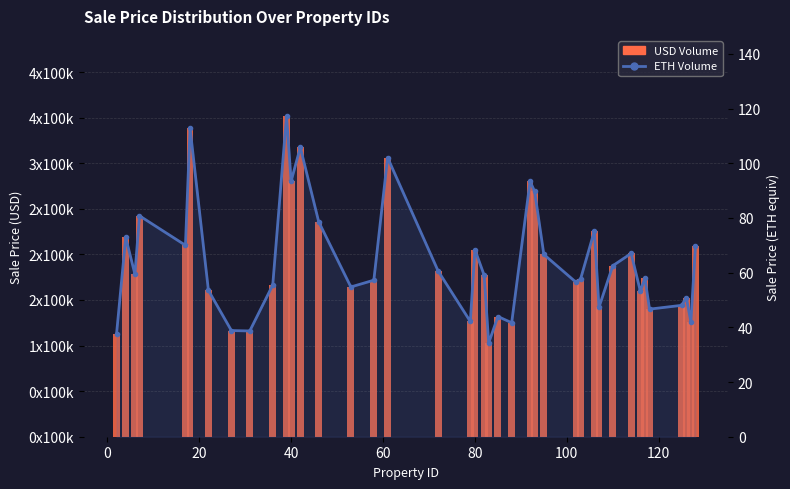

Reading right to left, transcribe all the data shown in this chart.

USD Volume: 209516.0	126209.9	152663.1	144129.3	139961.3	174026.4	159722.8	201059.9	187533.7	141989.5	225793.2	173137.8	169460.9	199942.2	269086.6	280167.8	125057.6	131864.6	102847.3	177367.1	205189.9	126396.4	181733.2	306161.2	171706.4	164287.7	235812.3	317494.9	280261.2	351753.1	166454.6	116017.5	116467.1	160539.2	338839.2	209990.0	242319.9	178390.0	218609.5	112481.2
ETH Volume: 69.8	42.1	50.9	48.0	46.7	58.0	53.2	67.0	62.5	47.3	75.3	57.7	56.5	66.6	89.7	93.4	41.7	44.0	34.3	59.1	68.4	42.1	60.6	102.1	57.2	54.8	78.6	105.8	93.4	117.3	55.5	38.7	38.8	53.5	112.9	70.0	80.8	59.5	72.9	37.5